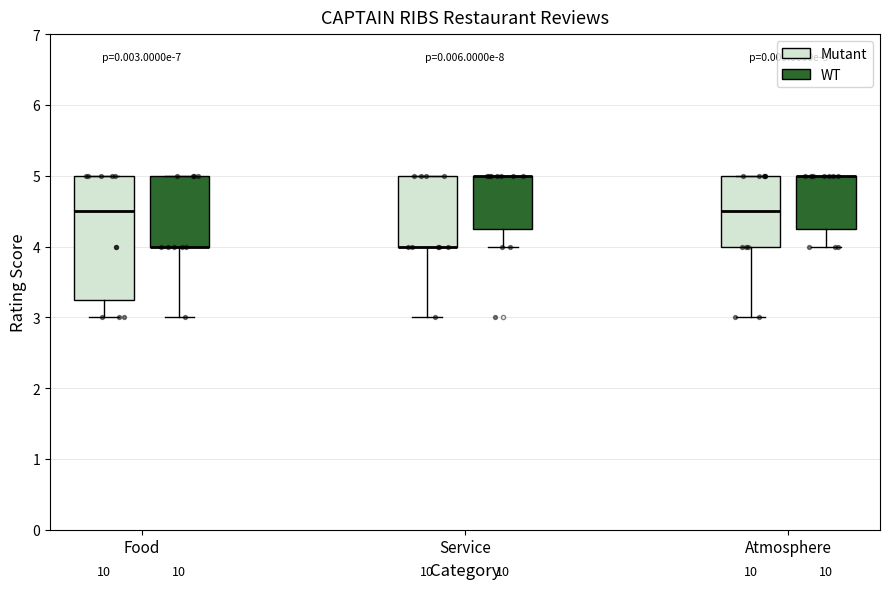

Where does the lower whisker of the box for Atmosphere (Mutant) end on the y-axis? The values are not printed on the chart, so give them approximately, as read against the axis.

3.0